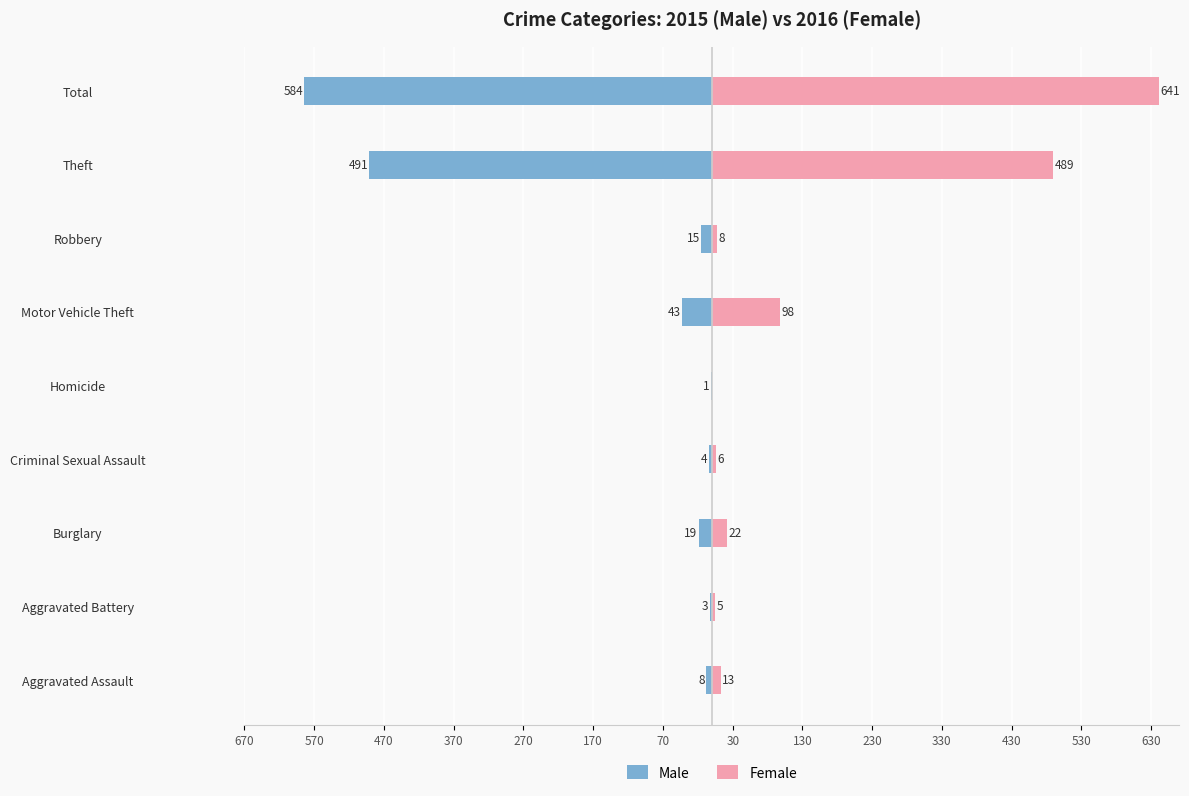

What are all the series names shown in the legend?

Male, Female